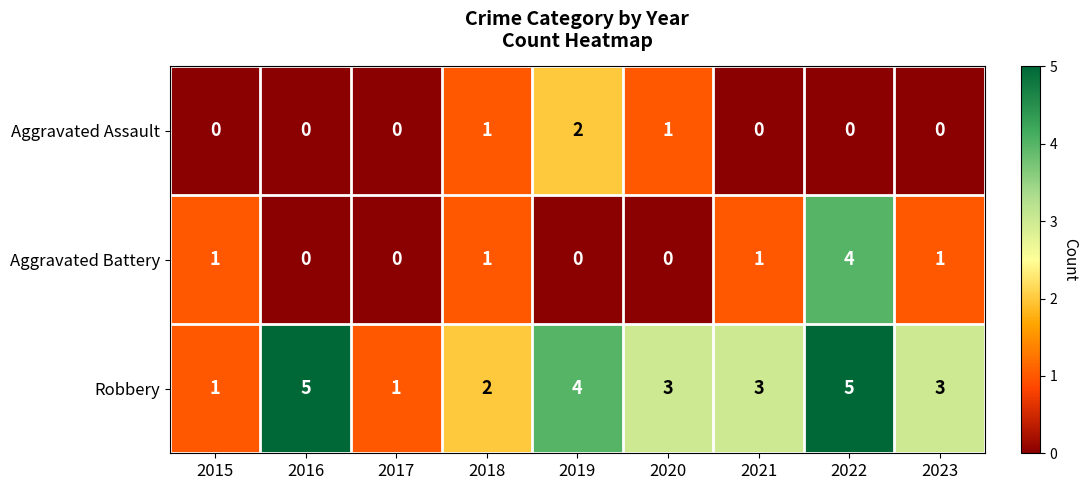

Which series has the largest total across all categories?

Robbery